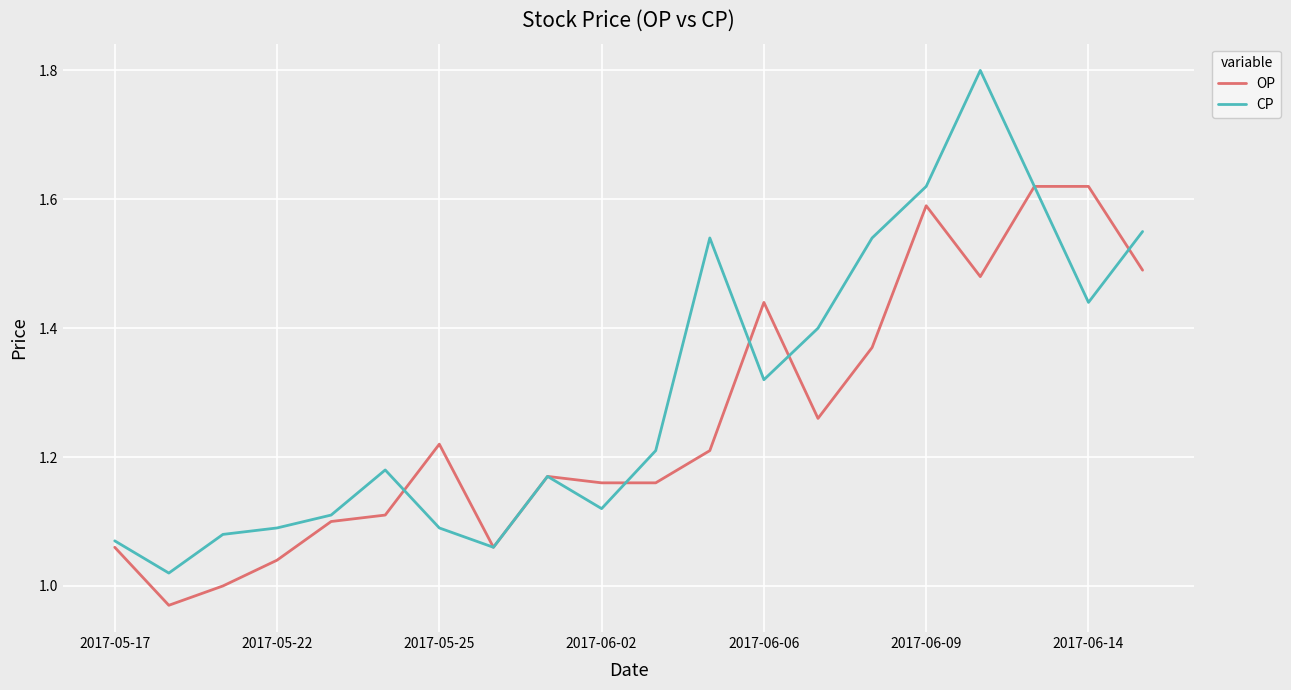

Which series has the widest spread of values?

CP